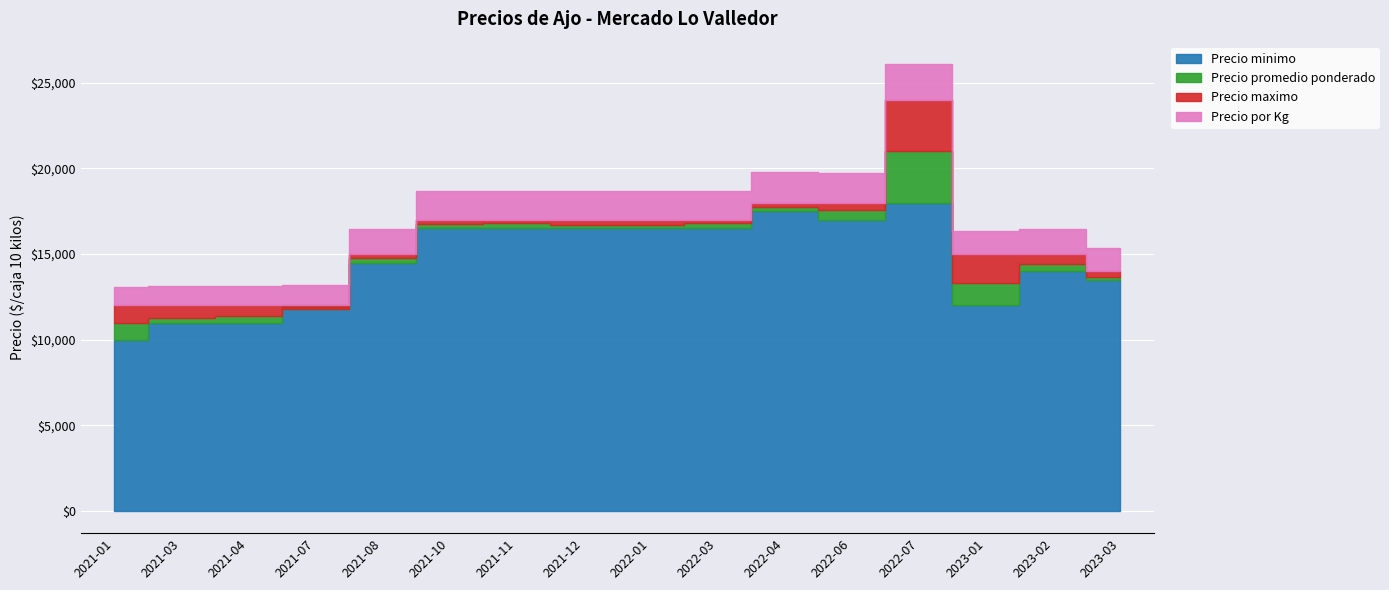

Does the chart contain any negative values?

No